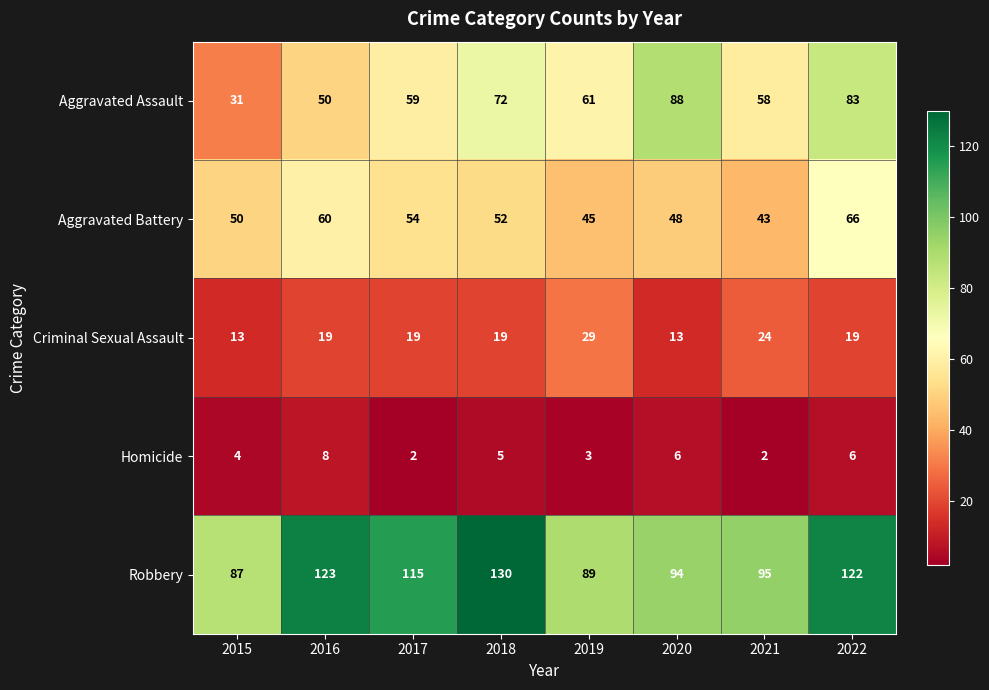

Count the Homicide values in the range 3 to 6.

5